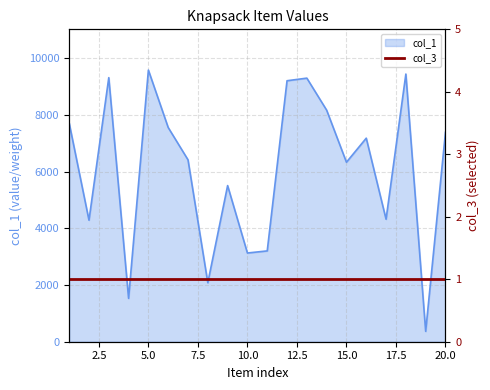

The value at 13 is 9294. True or false?

True